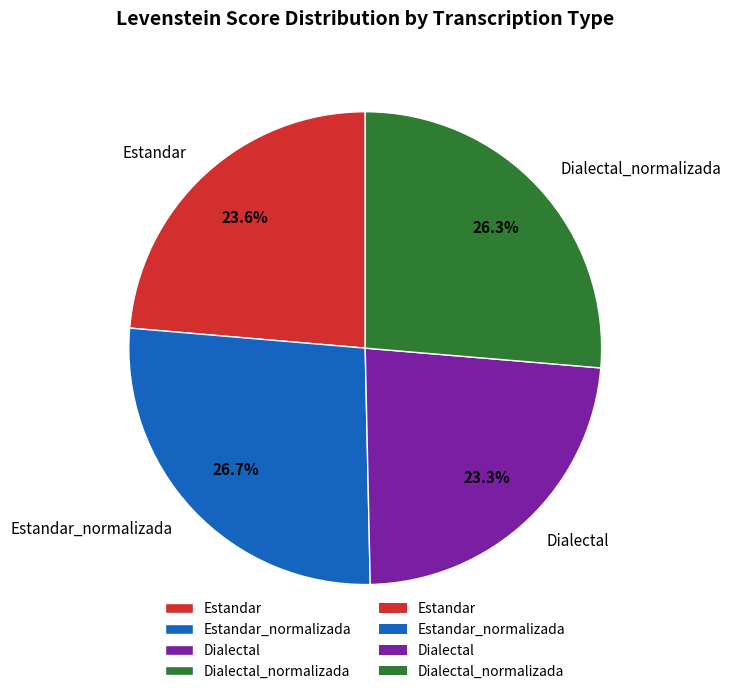

Approximately how many times larger is the value at Estandar_normalizada compared to Estandar?

1.1